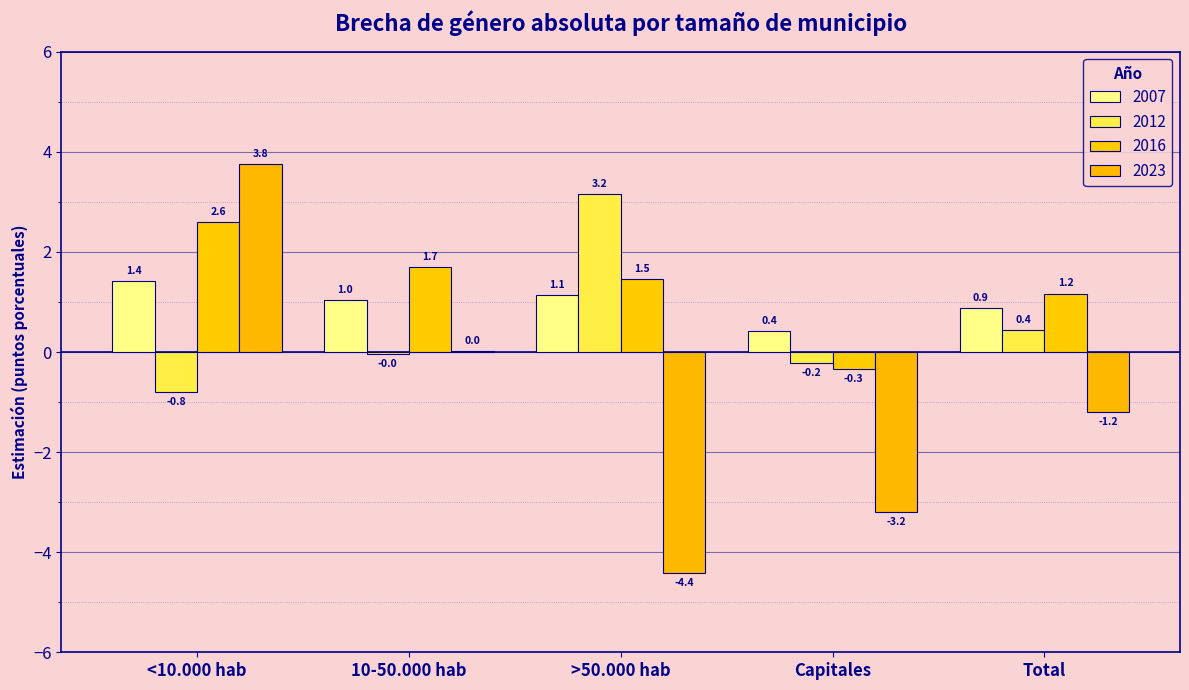

What is the label of the 4th bar from the right?

10-50.000 hab